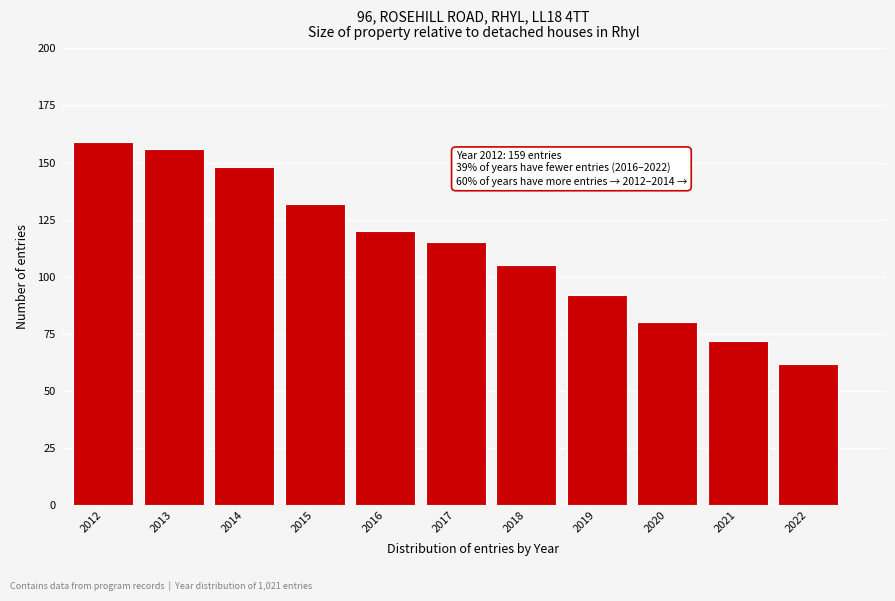

Reading left to right, extract all data points from this chart.

2012=159	2013=156	2014=148	2015=132	2016=120	2017=115	2018=105	2019=92	2020=80	2021=72	2022=62